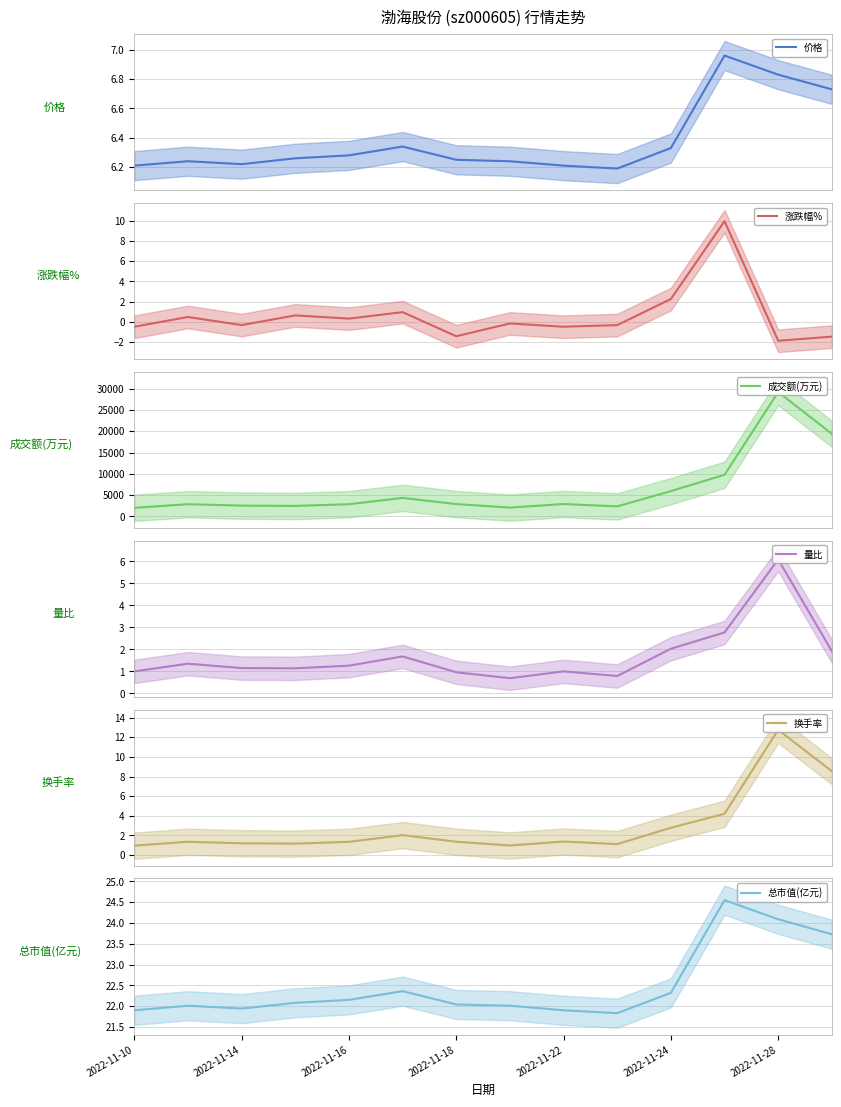

The value of 涨跌幅% at 11 is 9.9. True or false?

True